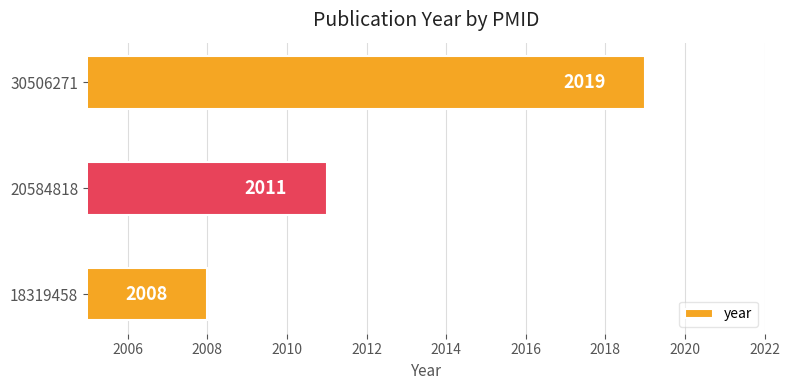

Does the chart contain any negative values?

No